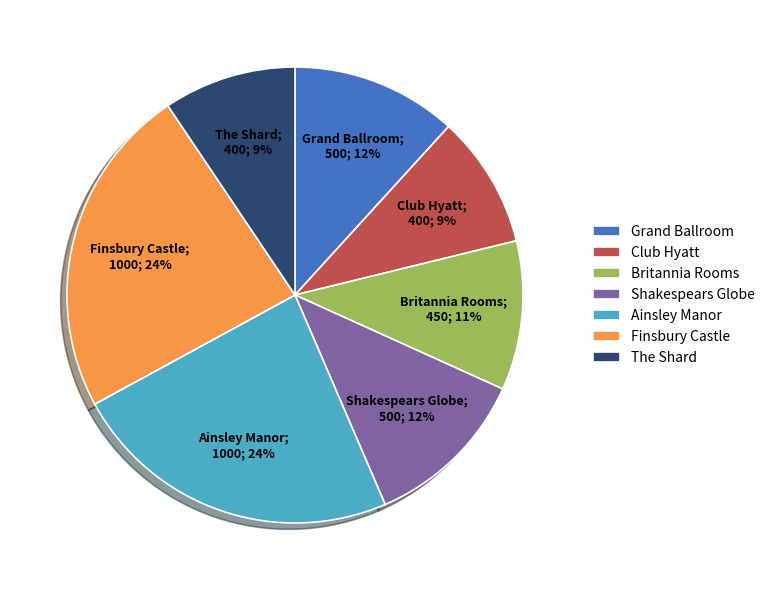

What percentage is the Finsbury Castle slice, to the nearest percent?

24%